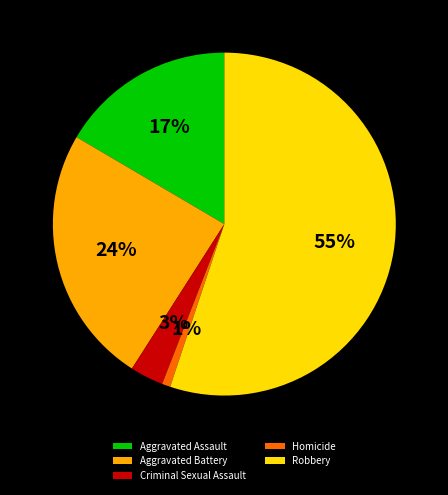

What percentage is the Robbery slice, to the nearest percent?

55%